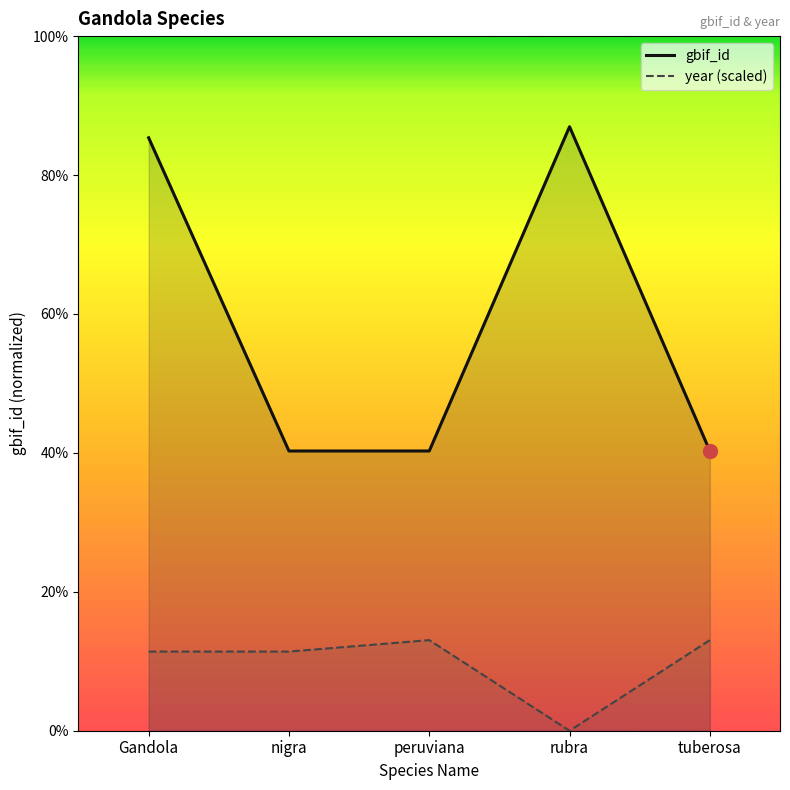

The year (scaled) series shows 0.0 at rubra. True or false?

True